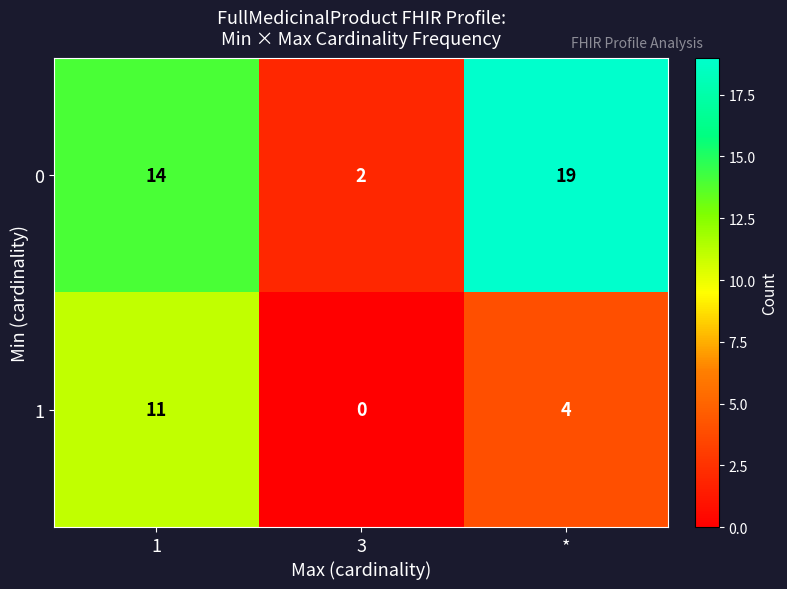

The value of 0 at * is 19. True or false?

True